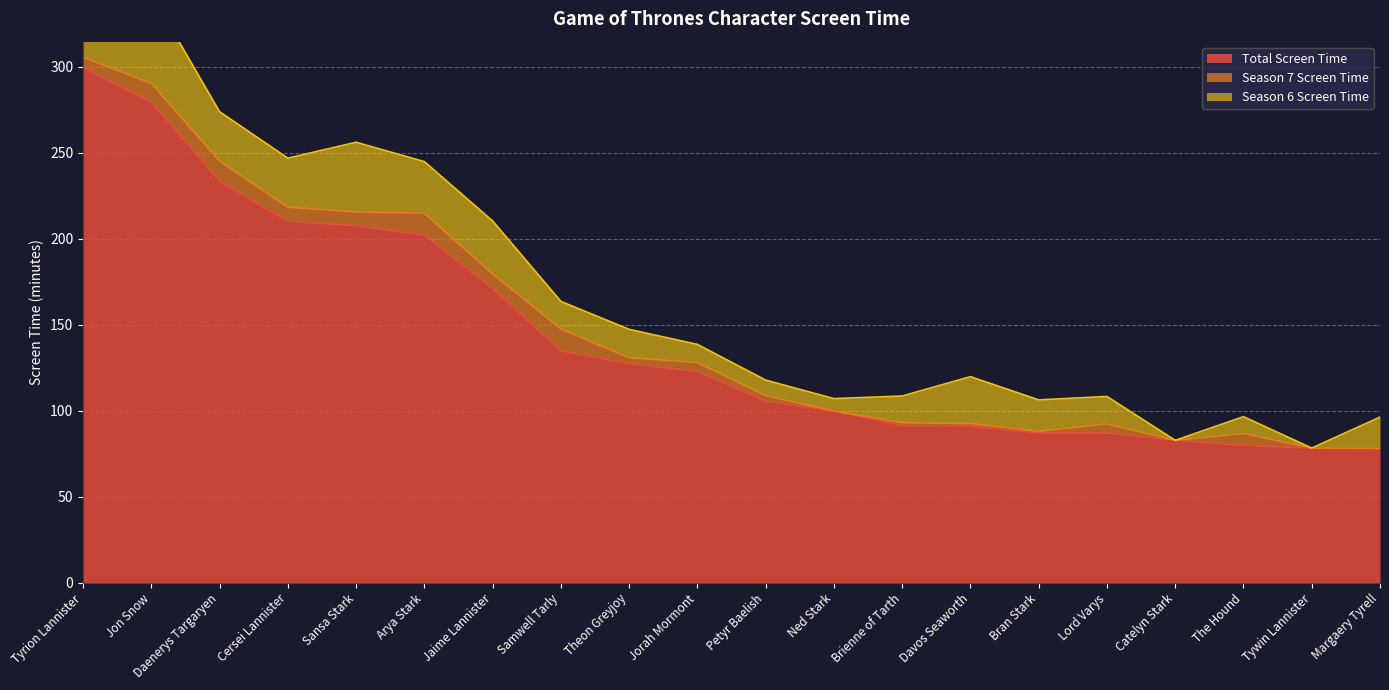

True or false: Season 7 Screen Time and Total Screen Time intersect in this chart.

False